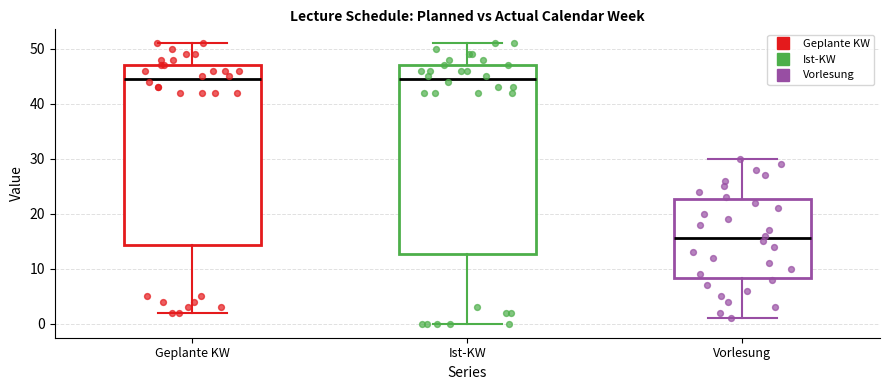

Which box has the lowest median line?

Vorlesung